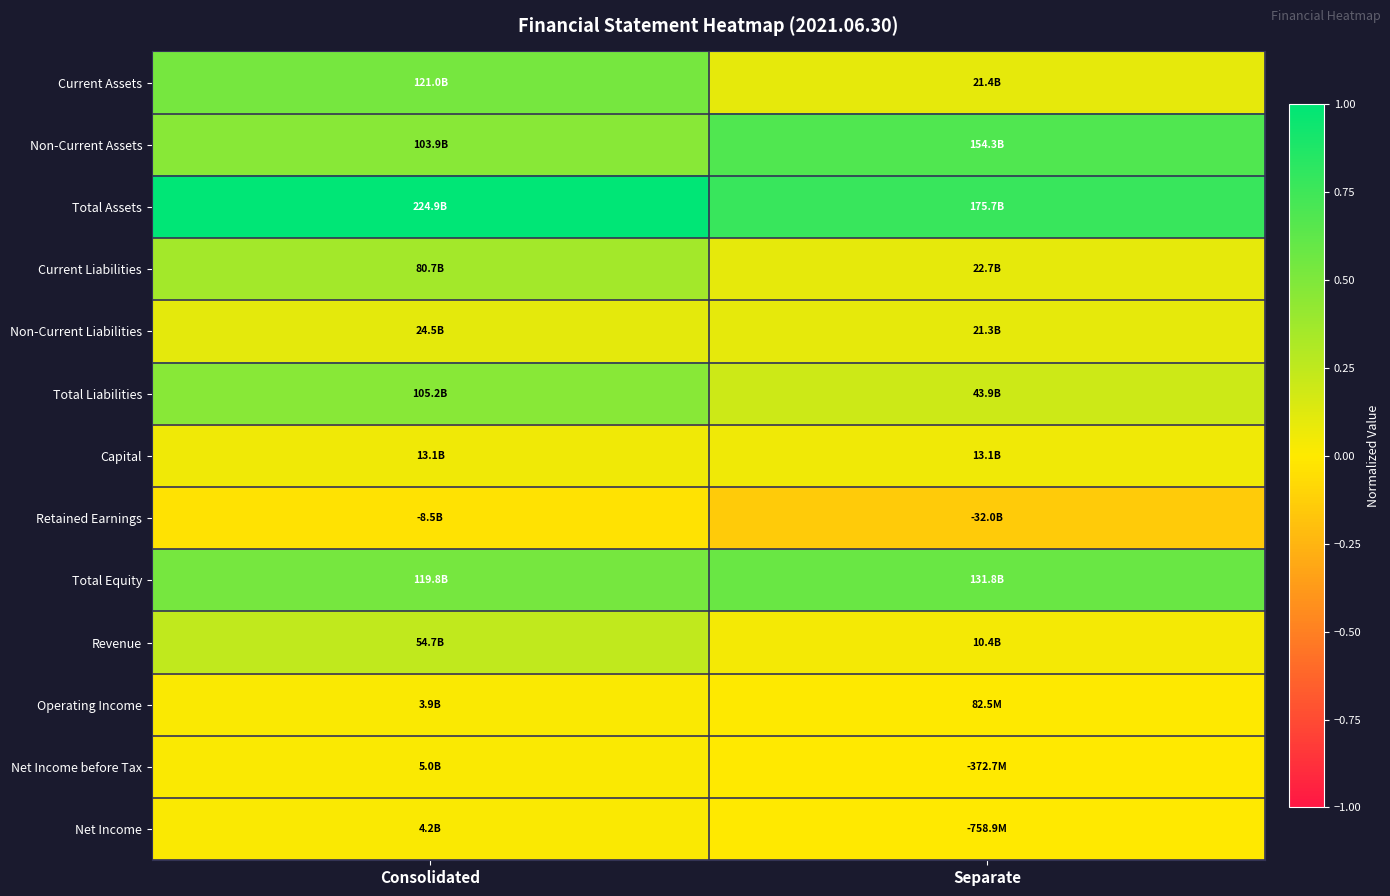

Count the number of categories in the chart.

2